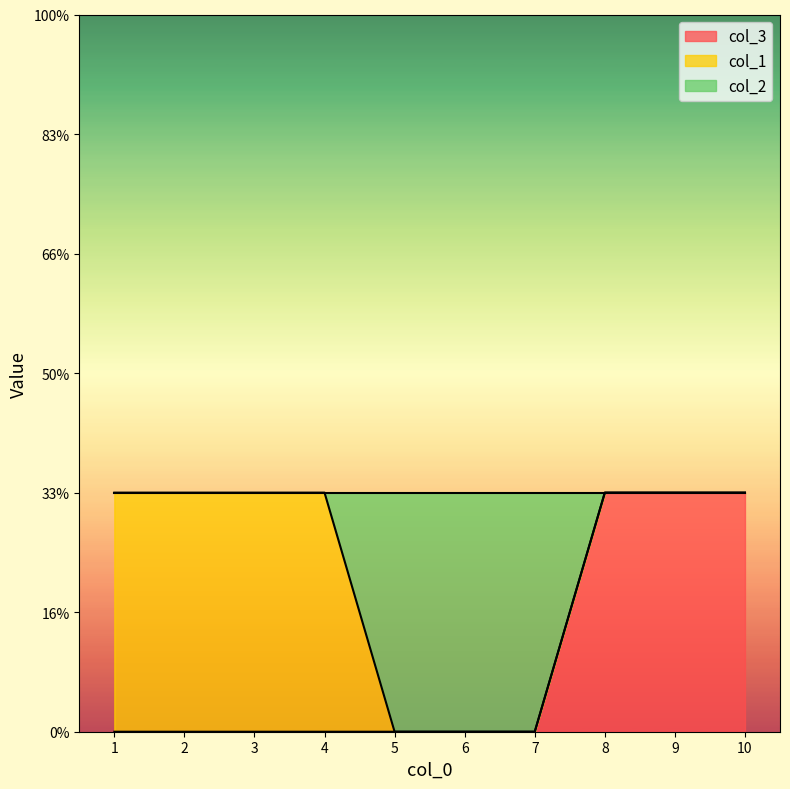

At how many categories does at least one series exceed 0?

7